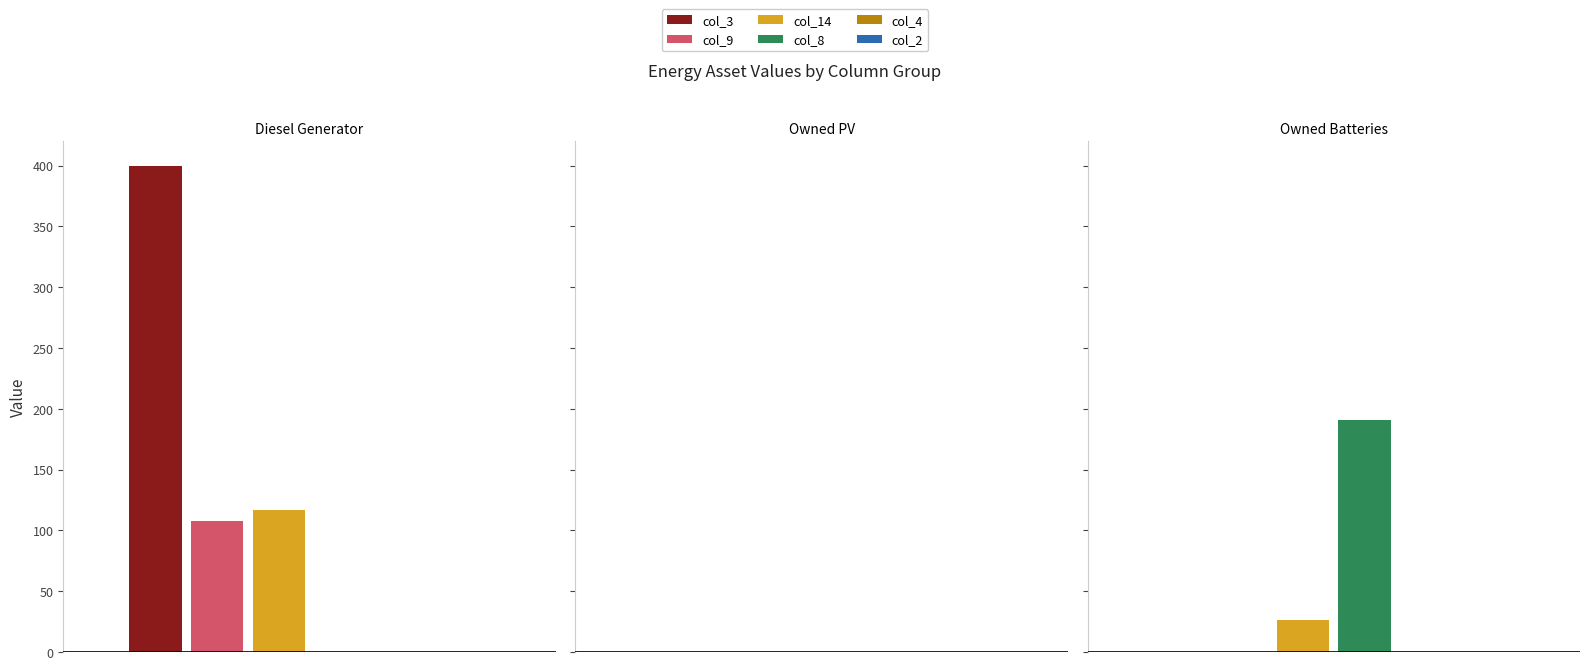

What is the label of the 3rd bar from the right?

Diesel Generator